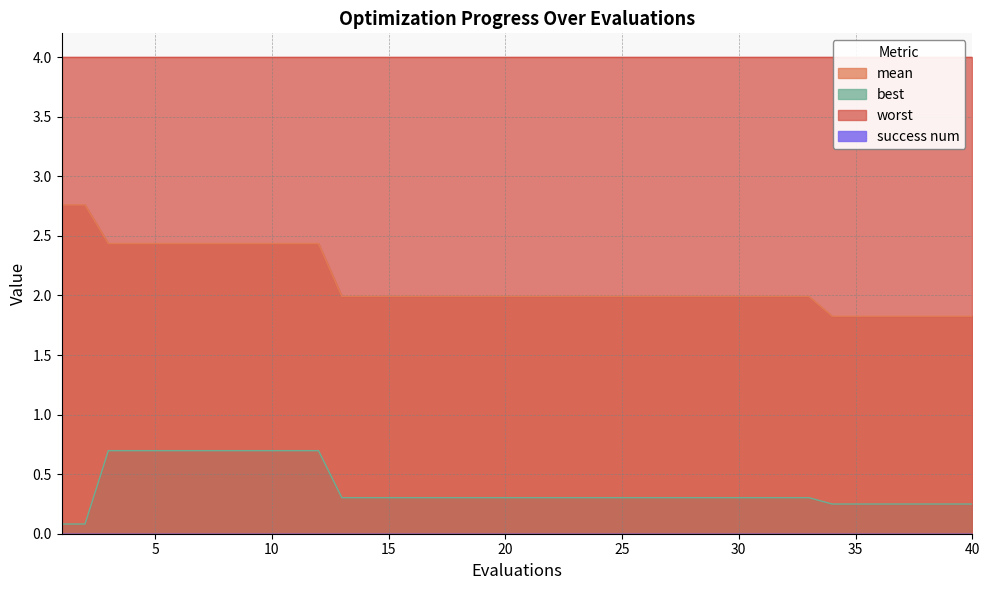

What is the minimum value for mean?

1.8